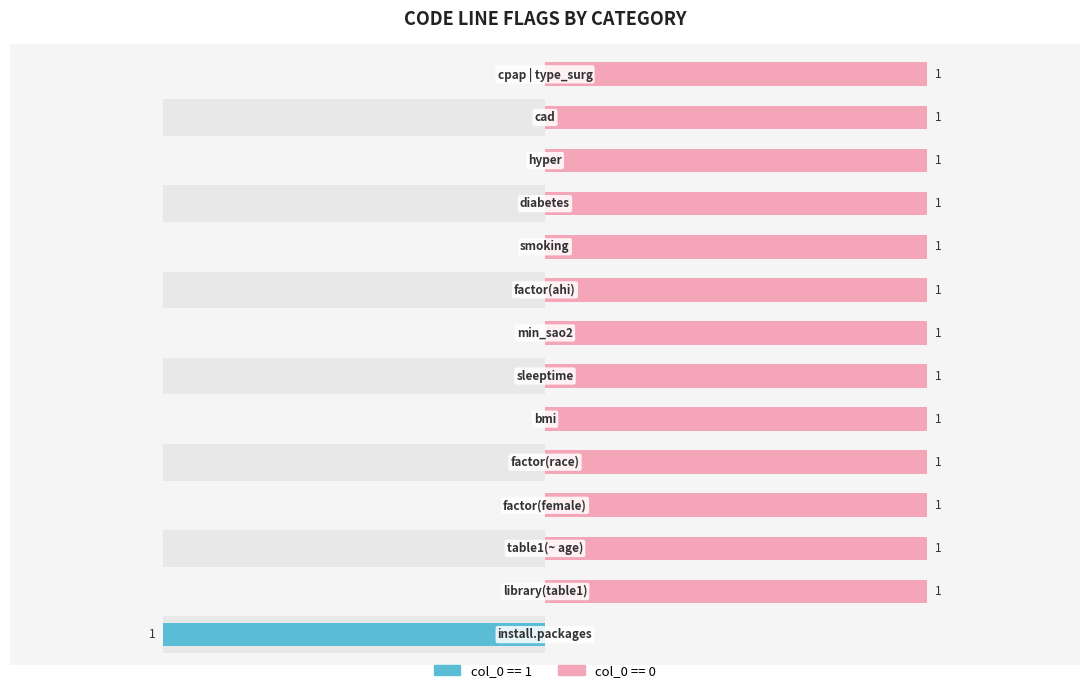

True or false: col_0 == 0 has a value of 1 at factor(race).

False